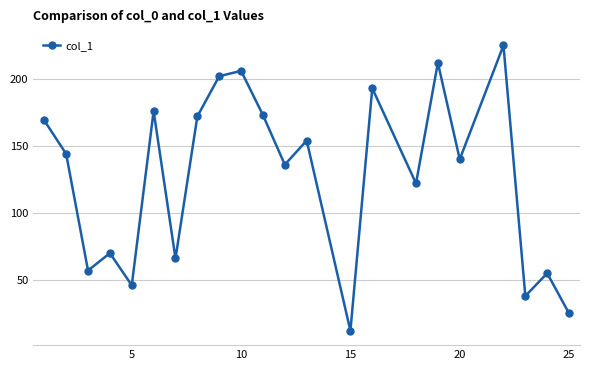

What is the difference between the second highest and minimum values?

200